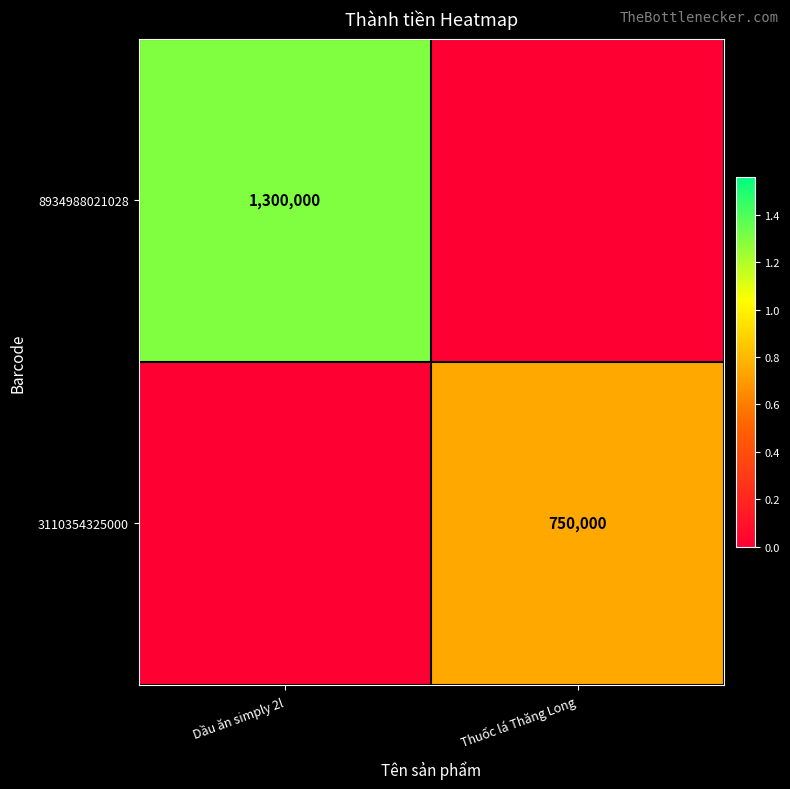

Count the number of data series in this chart.

2